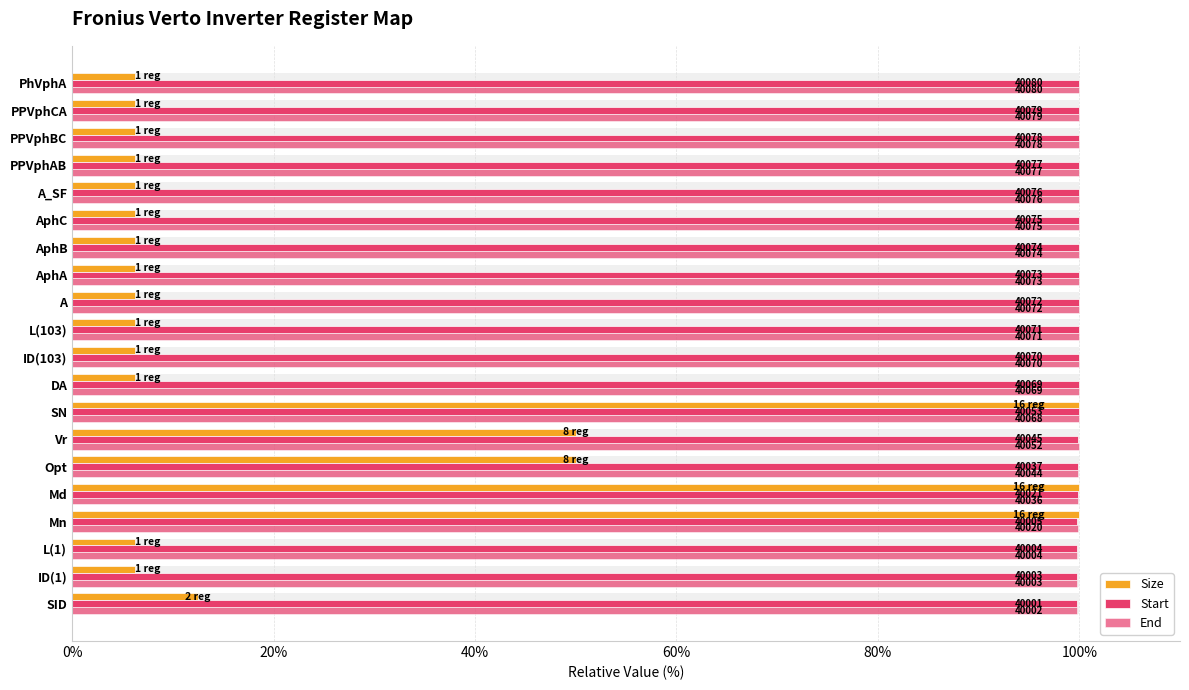

What is the difference between the maximum and second lowest values in the Start series?

0.2